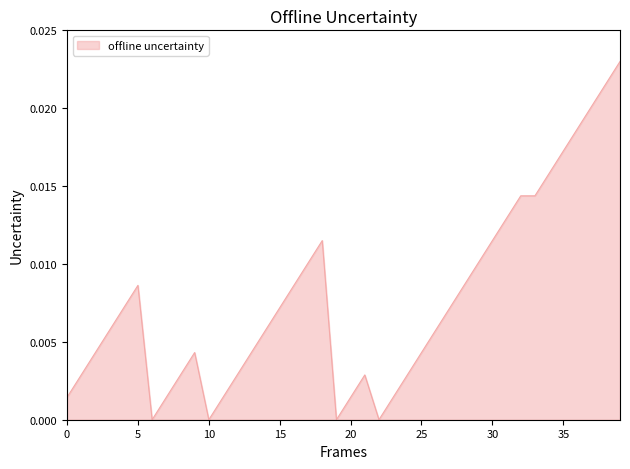

How many lines are shown in the chart?

1